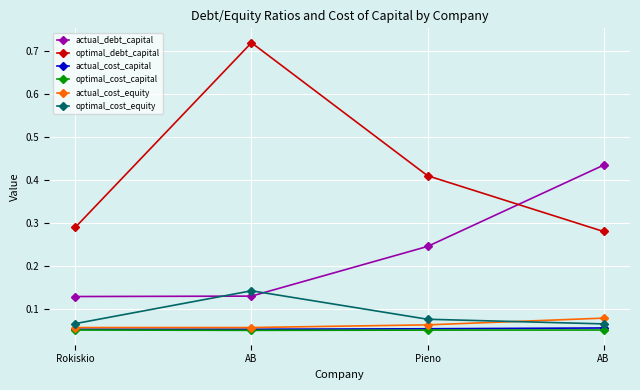

The optimal_cost_capital series shows 0.1 at Rokiskio. True or false?

True